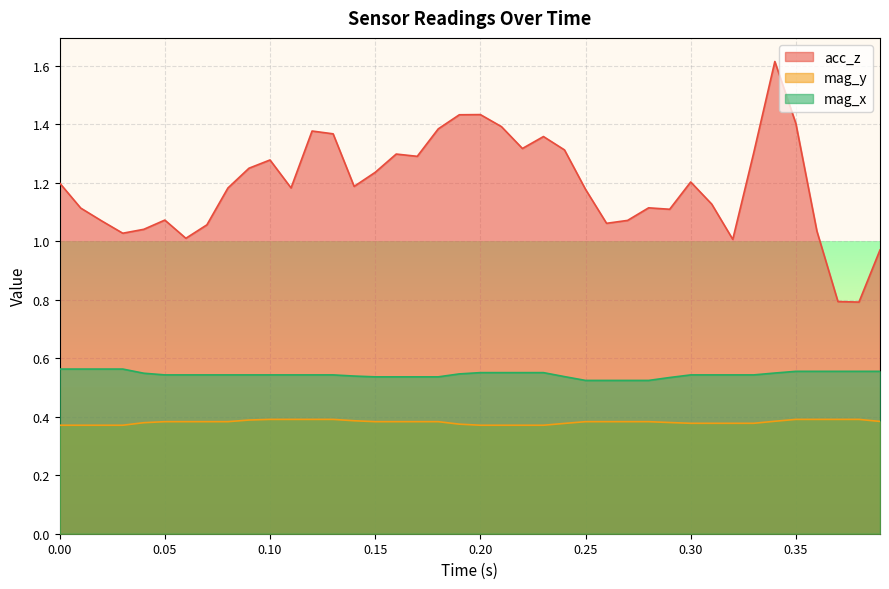

What is the difference between the maximum and minimum values in the acc_z series?

0.8